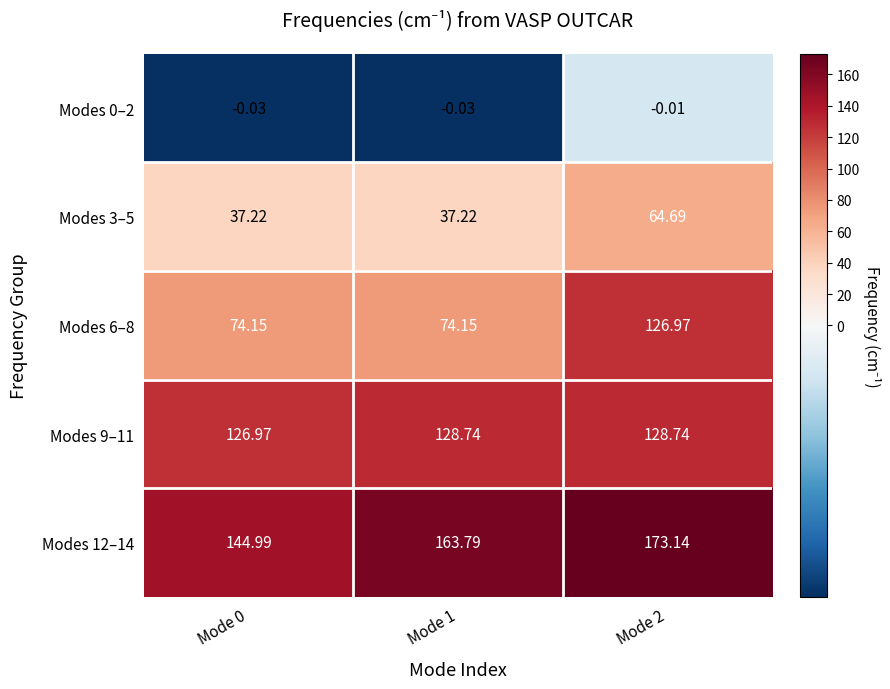

Is the value of Modes 6–8 at Mode 0 greater than the value of Modes 9–11 at Mode 1?

No